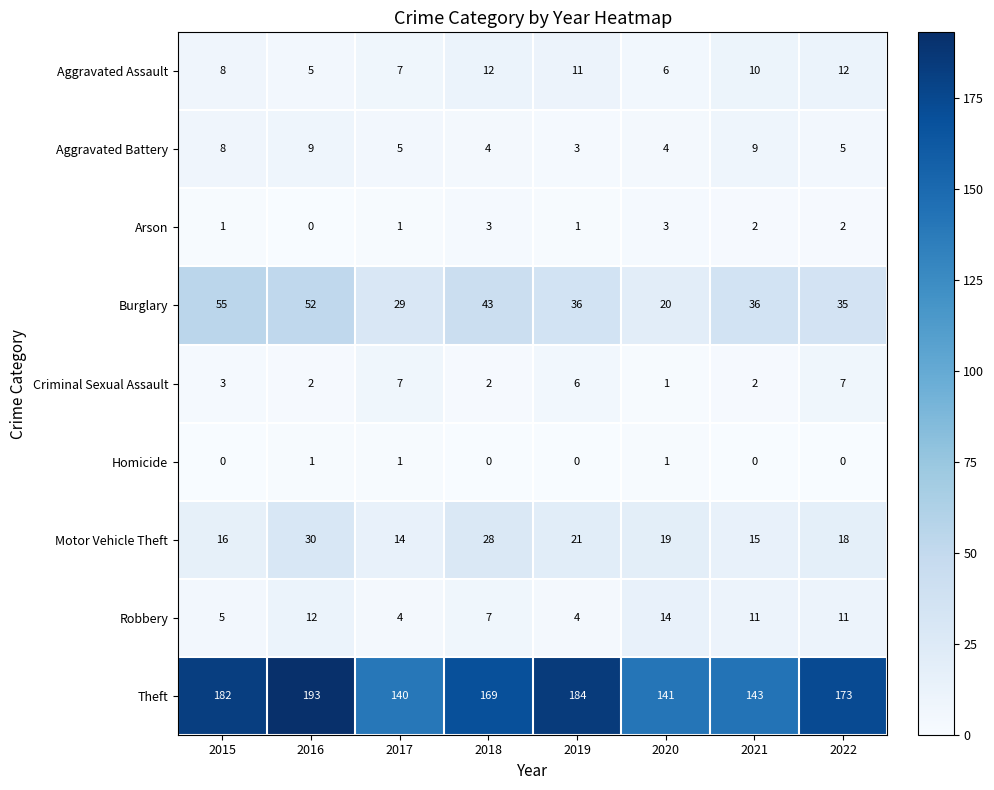

Which series has the largest range (max minus min)?

Theft